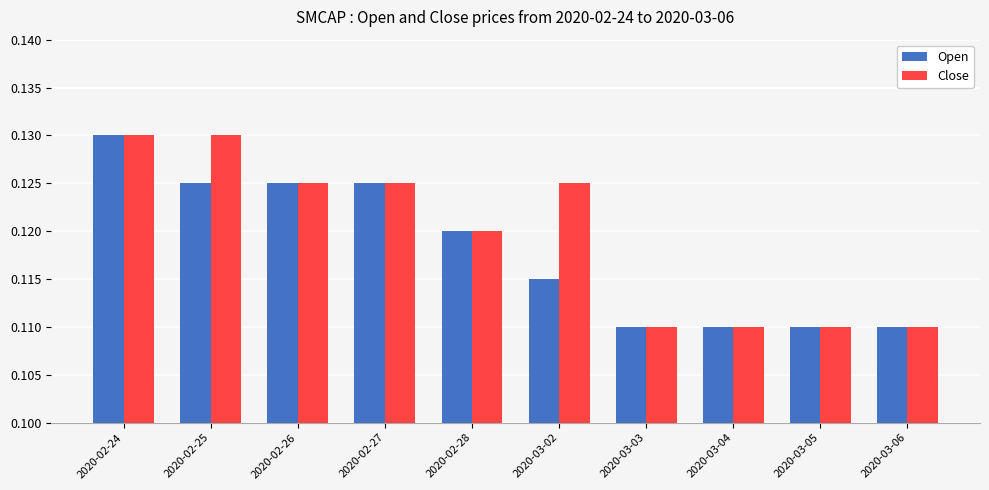

What is the label of the 3rd bar from the left?

2020-02-26